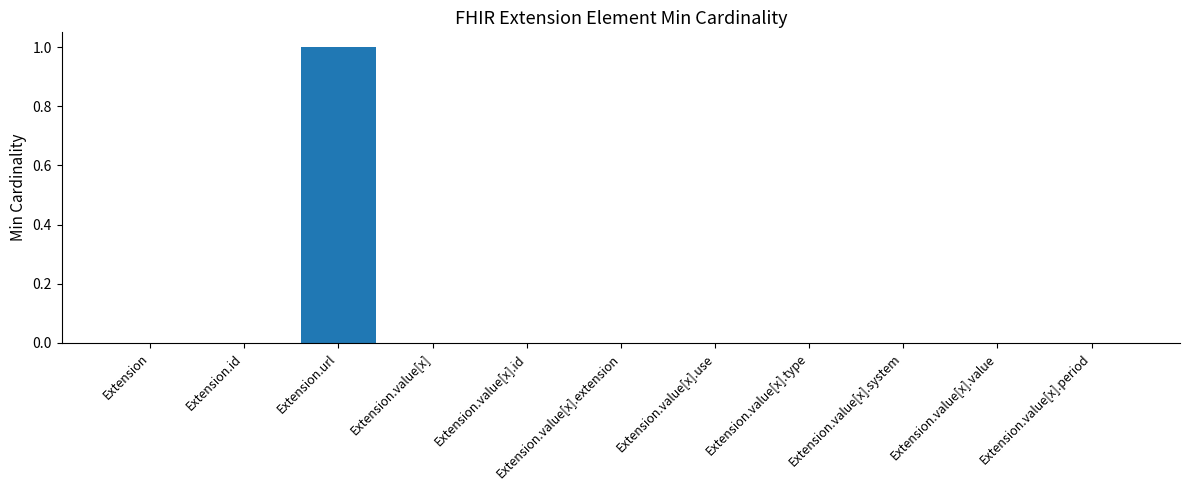

What is the difference between the values at Extension.url and Extension.value[x].extension?

1